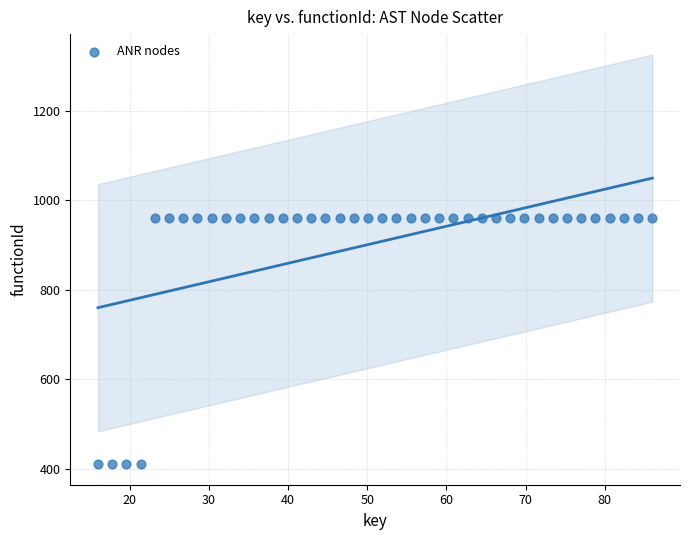

What is the range of Y values (max minus min)?

550